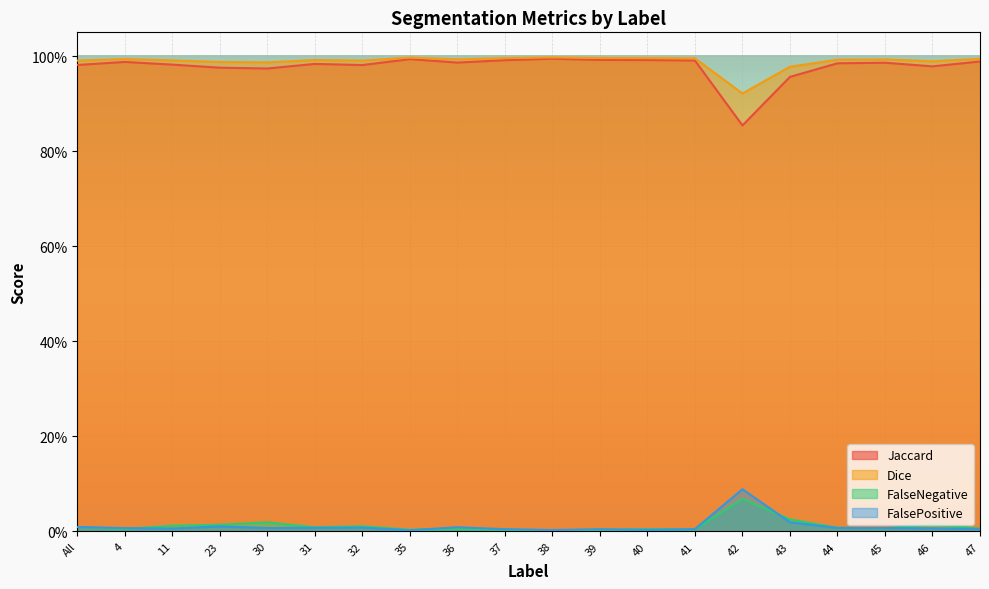

How many lines are shown in the chart?

4